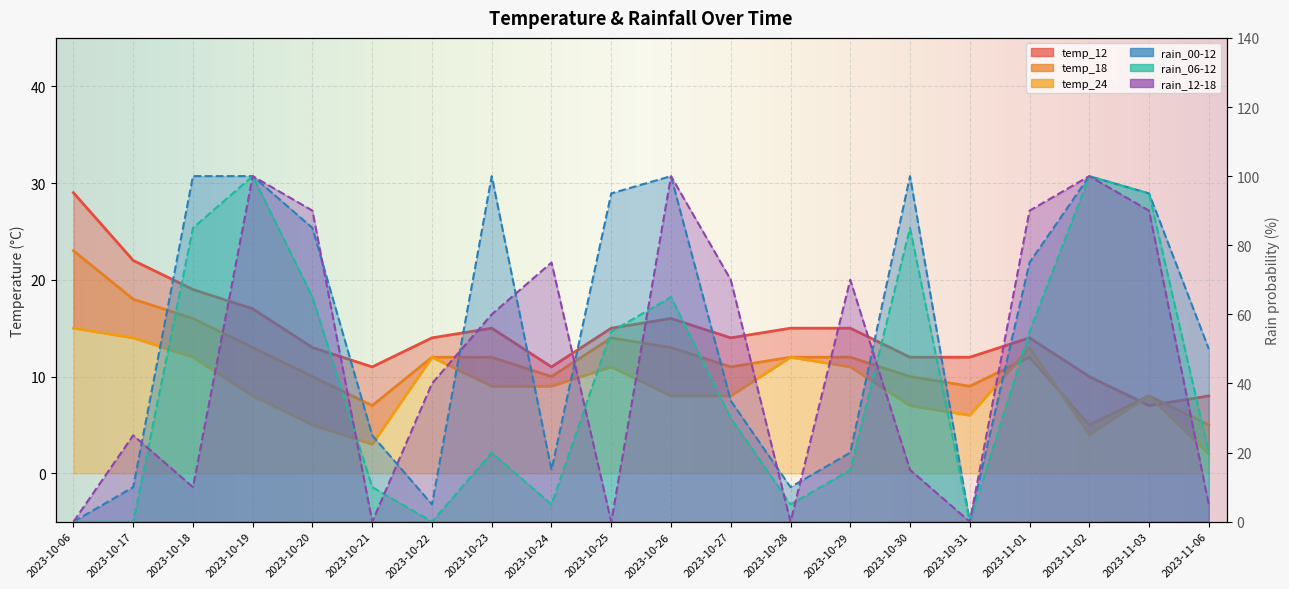

Reading left to right, list all the values displayed in this chart.

temp_12: 2023-10-06=29	2023-10-17=22	2023-10-18=19	2023-10-19=17	2023-10-20=13	2023-10-21=11	2023-10-22=14	2023-10-23=15	2023-10-24=11	2023-10-25=15	2023-10-26=16	2023-10-27=14	2023-10-28=15	2023-10-29=15	2023-10-30=12	2023-10-31=12	2023-11-01=14	2023-11-02=10	2023-11-03=7	2023-11-06=8
temp_18: 2023-10-06=23	2023-10-17=18	2023-10-18=16	2023-10-19=13	2023-10-20=10	2023-10-21=7	2023-10-22=12	2023-10-23=12	2023-10-24=10	2023-10-25=14	2023-10-26=13	2023-10-27=11	2023-10-28=12	2023-10-29=12	2023-10-30=10	2023-10-31=9	2023-11-01=12	2023-11-02=5	2023-11-03=8	2023-11-06=5
temp_24: 2023-10-06=15	2023-10-17=14	2023-10-18=12	2023-10-19=8	2023-10-20=5	2023-10-21=3	2023-10-22=12	2023-10-23=9	2023-10-24=9	2023-10-25=11	2023-10-26=8	2023-10-27=8	2023-10-28=12	2023-10-29=11	2023-10-30=7	2023-10-31=6	2023-11-01=13	2023-11-02=4	2023-11-03=8	2023-11-06=2
rain_00-12: 2023-10-06=0	2023-10-17=10	2023-10-18=100	2023-10-19=100	2023-10-20=85	2023-10-21=25	2023-10-22=5	2023-10-23=100	2023-10-24=15	2023-10-25=95	2023-10-26=100	2023-10-27=35	2023-10-28=10	2023-10-29=20	2023-10-30=100	2023-10-31=0	2023-11-01=75	2023-11-02=100	2023-11-03=95	2023-11-06=50
rain_06-12: 2023-10-06=0	2023-10-17=0	2023-10-18=85	2023-10-19=100	2023-10-20=65	2023-10-21=10	2023-10-22=0	2023-10-23=20	2023-10-24=5	2023-10-25=55	2023-10-26=65	2023-10-27=30	2023-10-28=5	2023-10-29=15	2023-10-30=85	2023-10-31=0	2023-11-01=55	2023-11-02=100	2023-11-03=95	2023-11-06=20
rain_12-18: 2023-10-06=0	2023-10-17=25	2023-10-18=10	2023-10-19=100	2023-10-20=90	2023-10-21=0	2023-10-22=40	2023-10-23=60	2023-10-24=75	2023-10-25=0	2023-10-26=100	2023-10-27=70	2023-10-28=0	2023-10-29=70	2023-10-30=15	2023-10-31=0	2023-11-01=90	2023-11-02=100	2023-11-03=90	2023-11-06=5